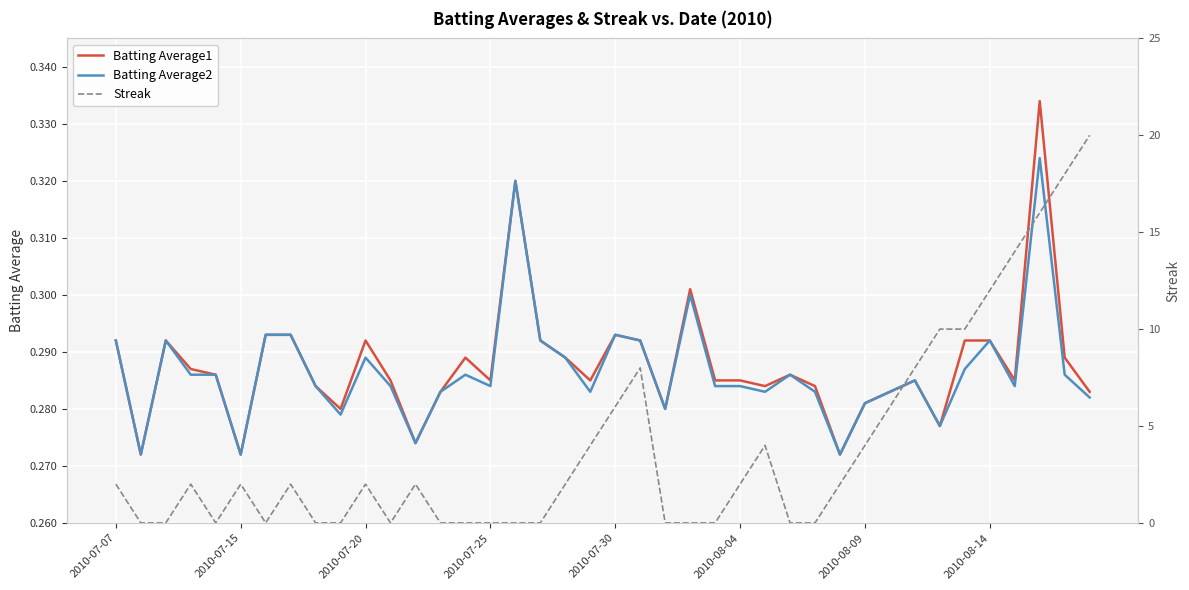

How many values in the Streak series are below 2?

17